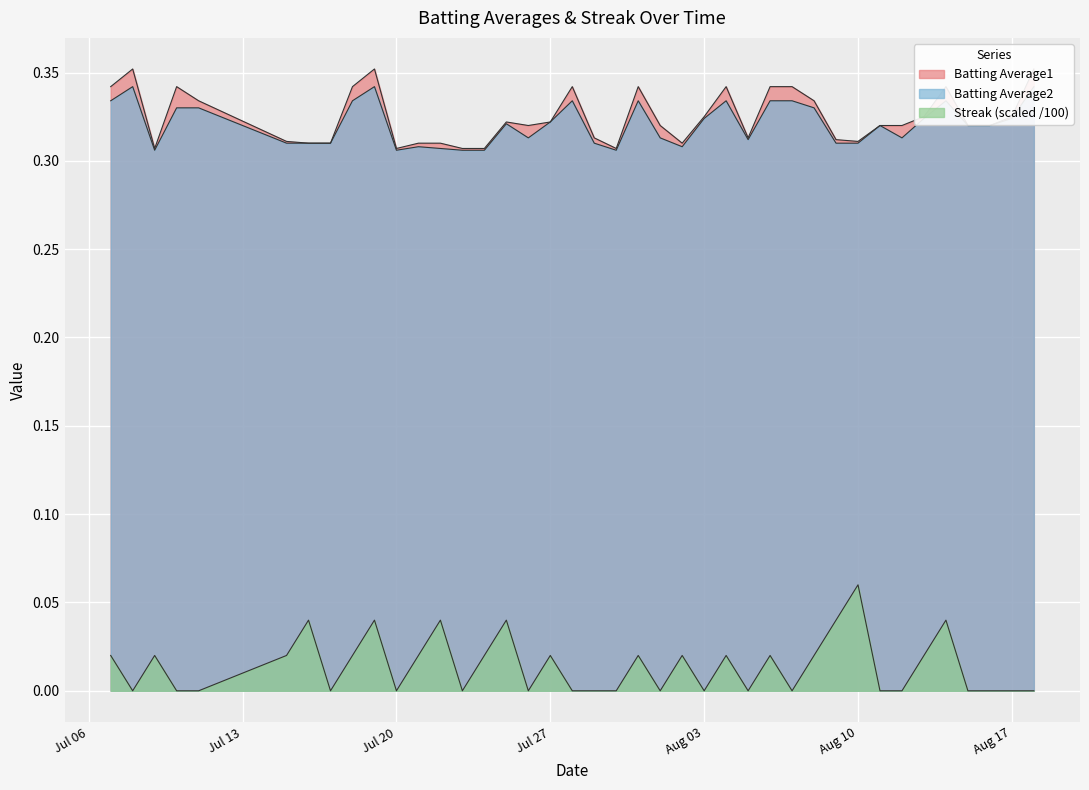

Reading left to right, what are all the values shown in this chart?

Batting Average1: 0.3	0.4	0.3	0.3	0.3	0.3	0.3	0.3	0.3	0.4	0.3	0.3	0.3	0.3	0.3	0.3	0.3	0.3	0.3	0.3	0.3	0.3	0.3	0.3	0.3	0.3	0.3	0.3	0.3	0.3	0.3	0.3	0.3	0.3	0.3	0.3	0.3	0.3	0.3	0.4
Batting Average2: 0.3	0.3	0.3	0.3	0.3	0.3	0.3	0.3	0.3	0.3	0.3	0.3	0.3	0.3	0.3	0.3	0.3	0.3	0.3	0.3	0.3	0.3	0.3	0.3	0.3	0.3	0.3	0.3	0.3	0.3	0.3	0.3	0.3	0.3	0.3	0.3	0.3	0.3	0.3	0.3
Streak: 0.0	0.0	0.0	0.0	0.0	0.0	0.0	0.0	0.0	0.0	0.0	0.0	0.0	0.0	0.0	0.0	0.0	0.0	0.0	0.0	0.0	0.0	0.0	0.0	0.0	0.0	0.0	0.0	0.0	0.0	0.0	0.1	0.0	0.0	0.0	0.0	0.0	0.0	0.0	0.0